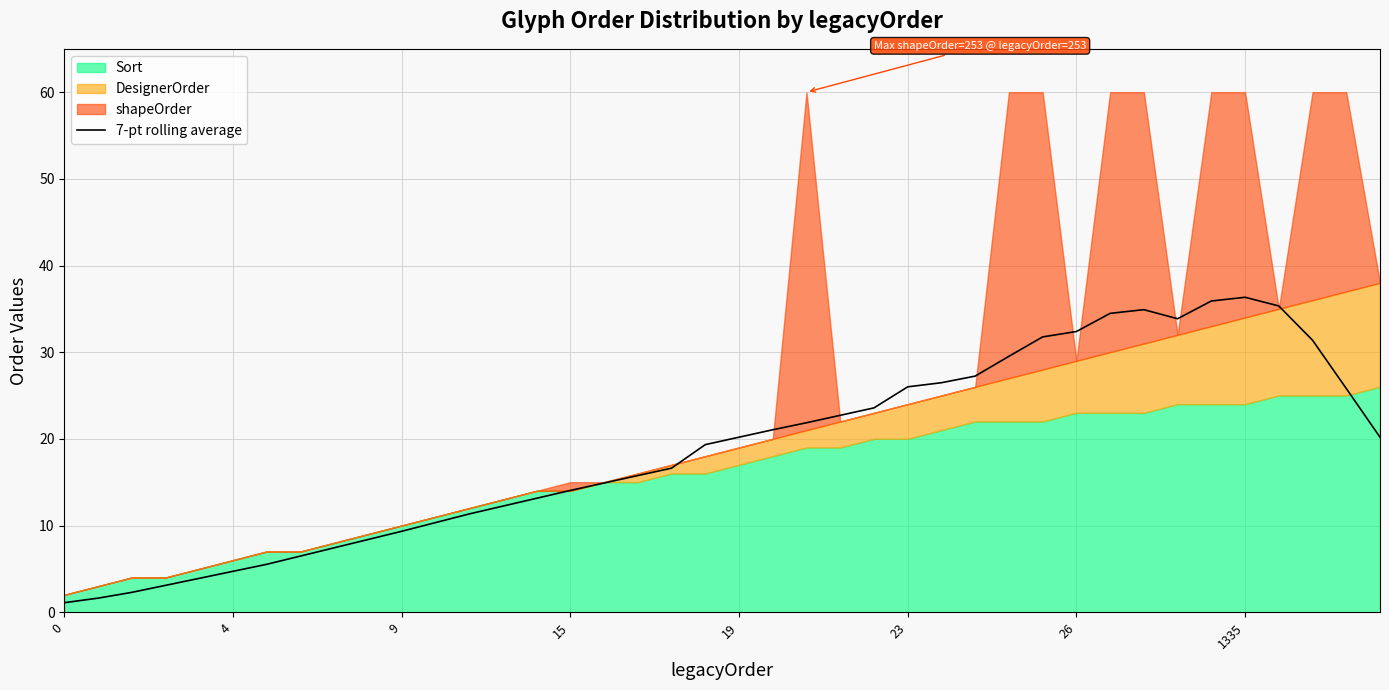

How many lines are shown in the chart?

1